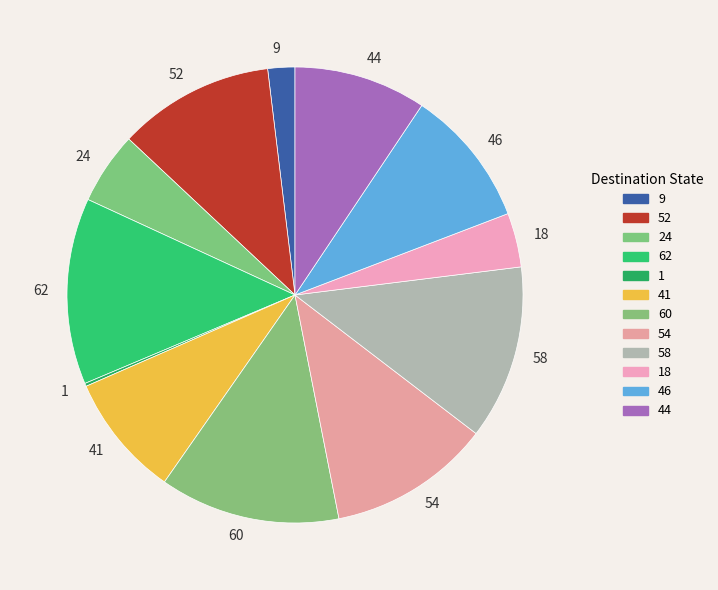

Is there any slice that represents more than half of the pie?

No